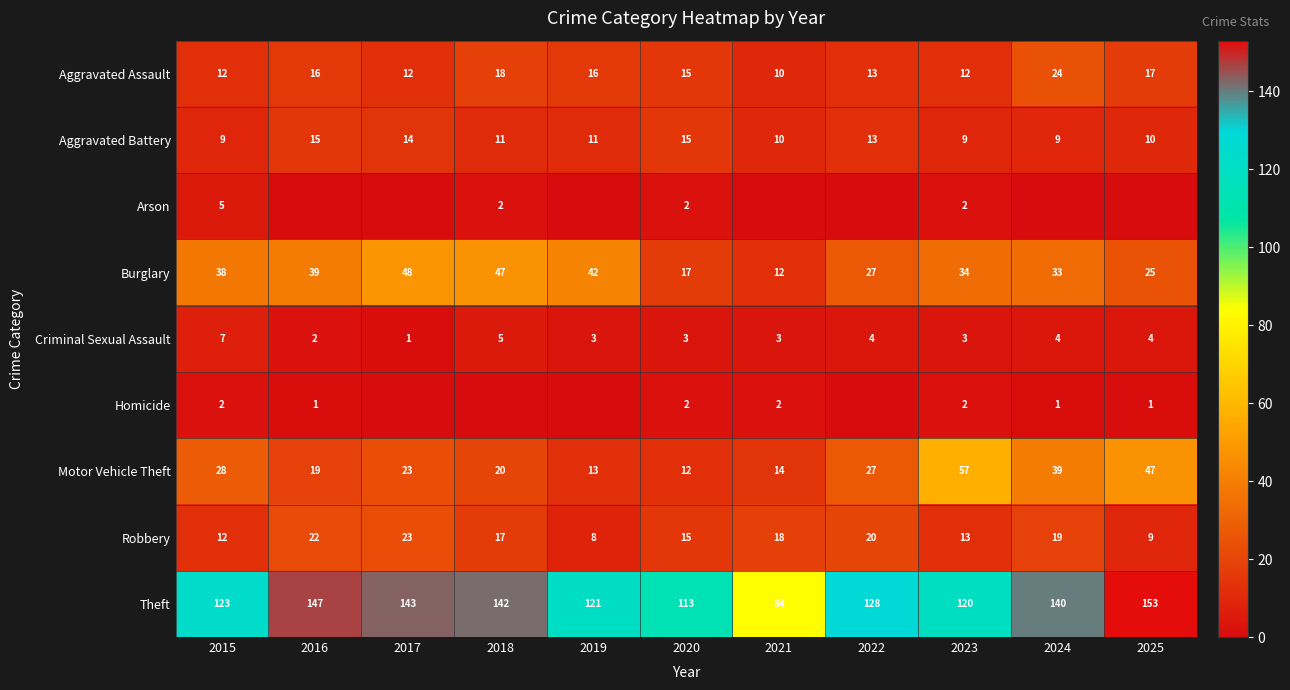

List the series in order of their peak value, lowest first.

Homicide, Arson, Criminal Sexual Assault, Aggravated Battery, Robbery, Aggravated Assault, Burglary, Motor Vehicle Theft, Theft